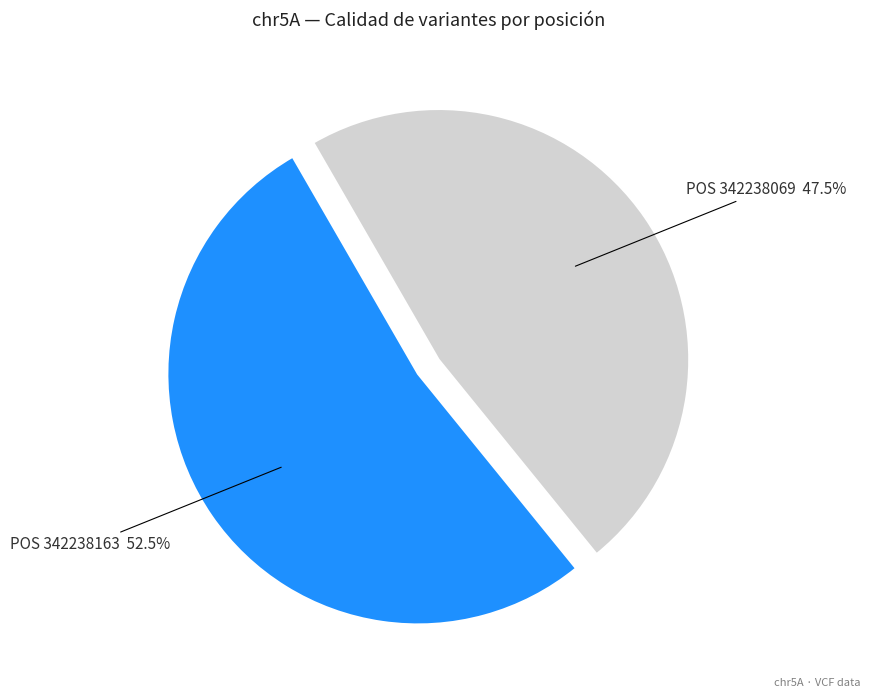

To the nearest percent, what is the difference between the largest and smallest slice percentages?

5%